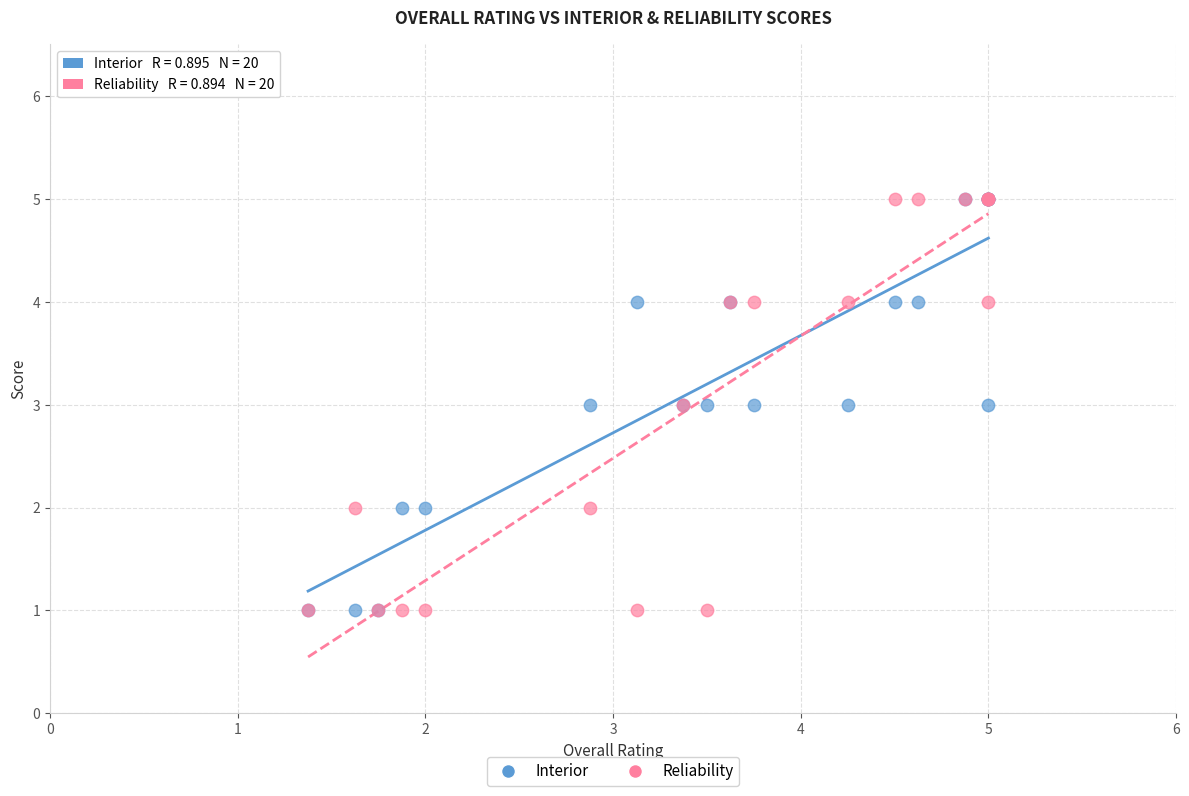

What are all the series names shown in the legend?

Interior, Reliability